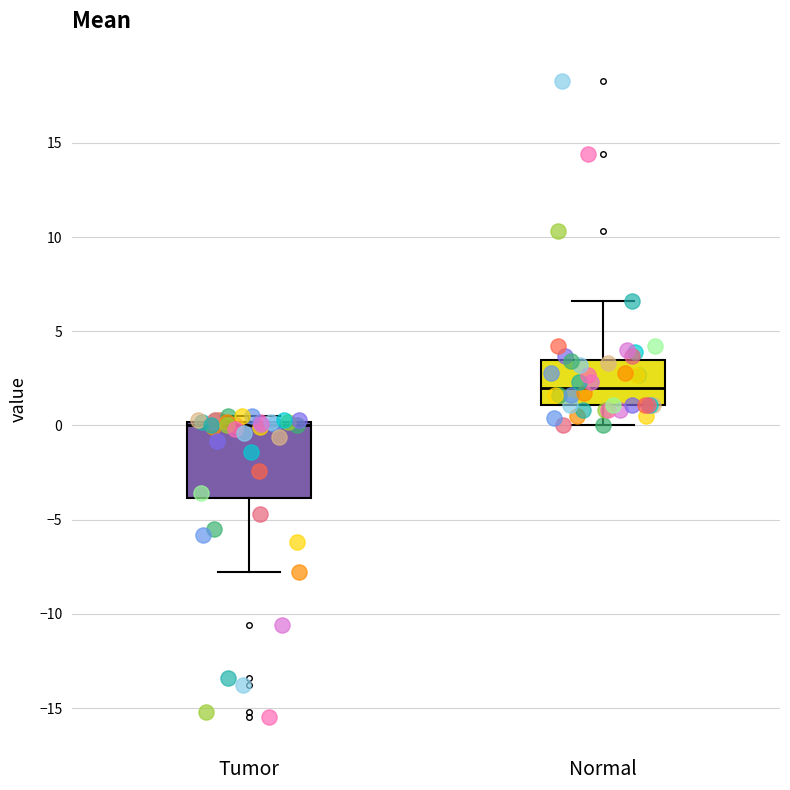

Where is the upper edge of the box for Normal on the y-axis? The values are not printed on the chart, so give them approximately, as read against the axis.

3.5